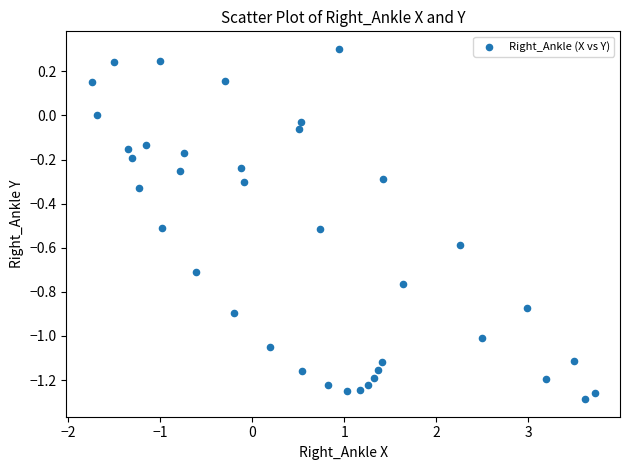

What is the range of X values (max minus min)?

5.5